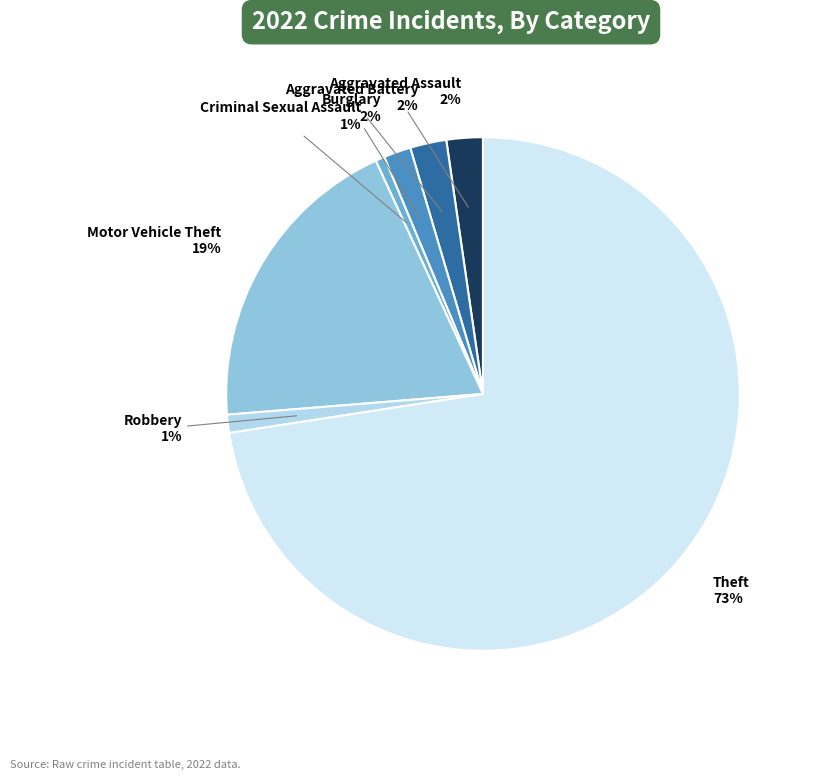

What percentage is the Aggravated Assault slice, to the nearest percent?

2%